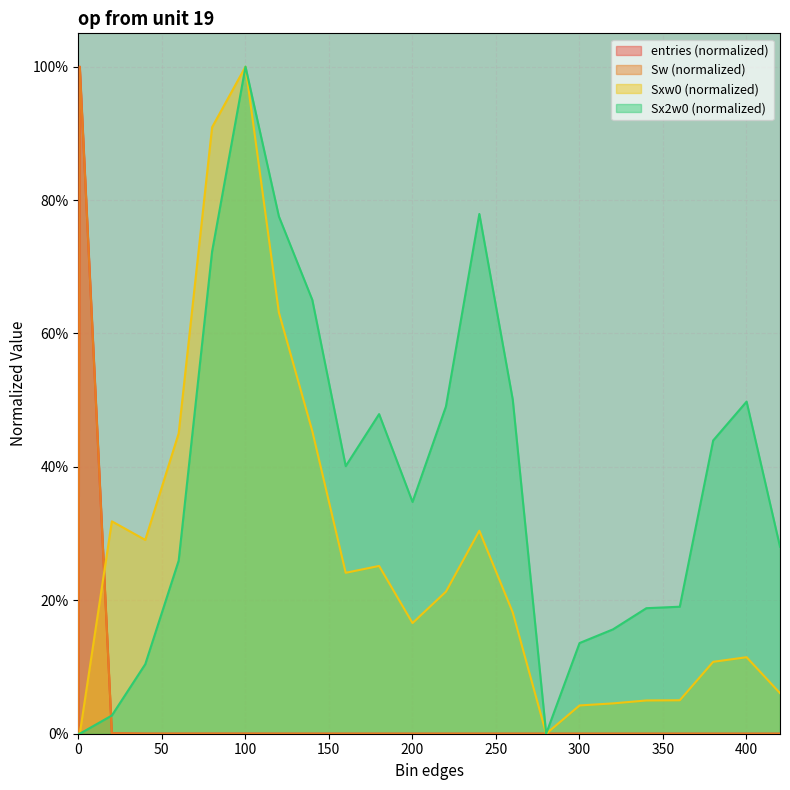

The value of entries at 100.1 is 0.0. True or false?

True